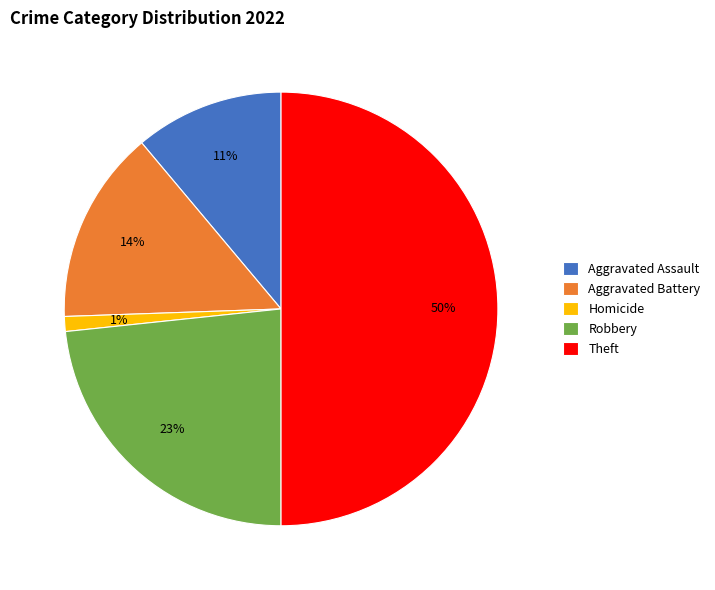

How many slices are in this pie chart?

5